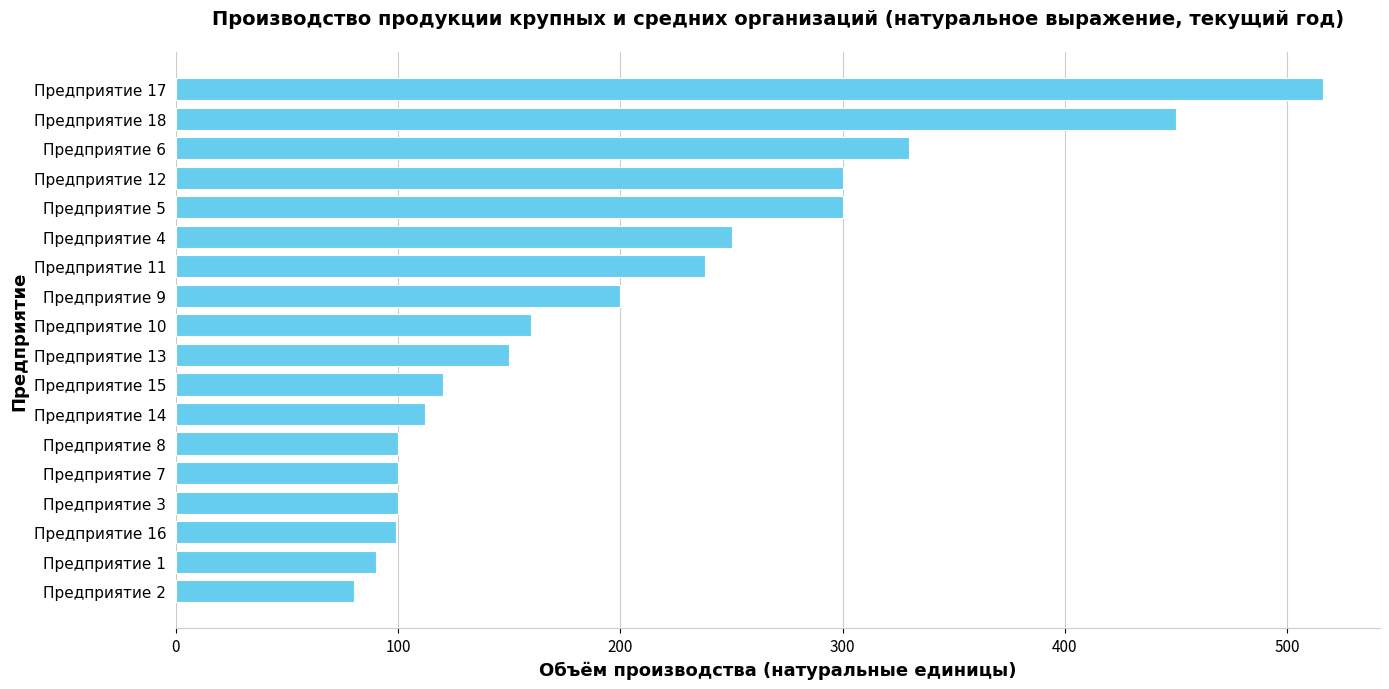

Is it true that the value at Предприятие 6 is 330?

True